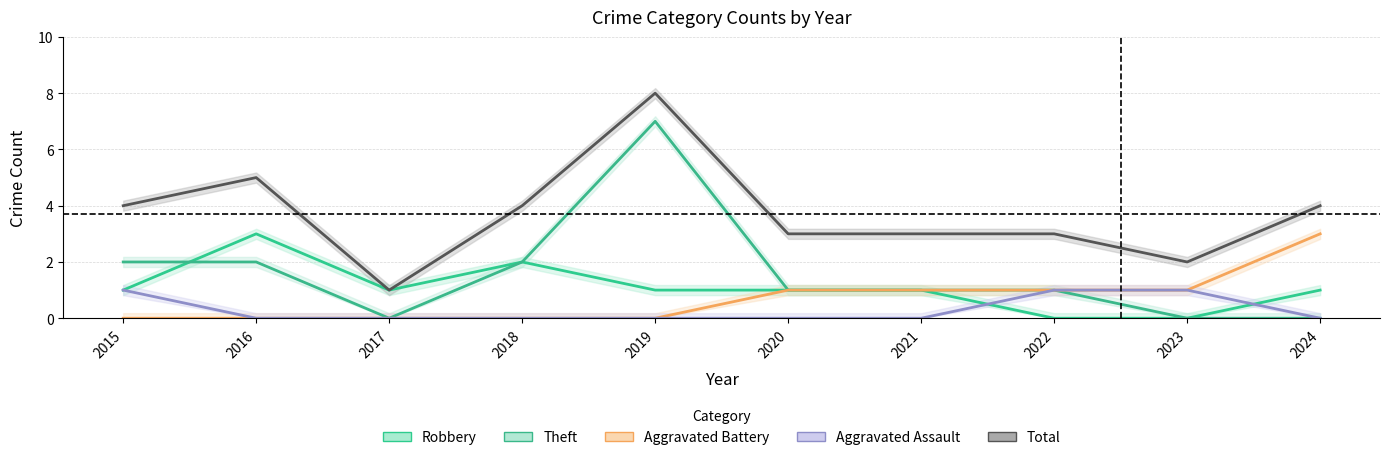

At which category does the chart reach its peak across all series?

2019